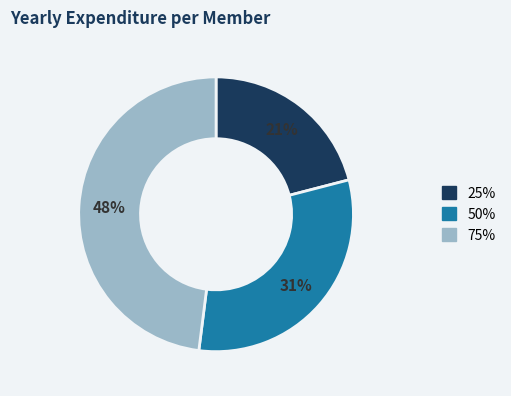

To the nearest percent, what percentage of the pie is 75%?

48%